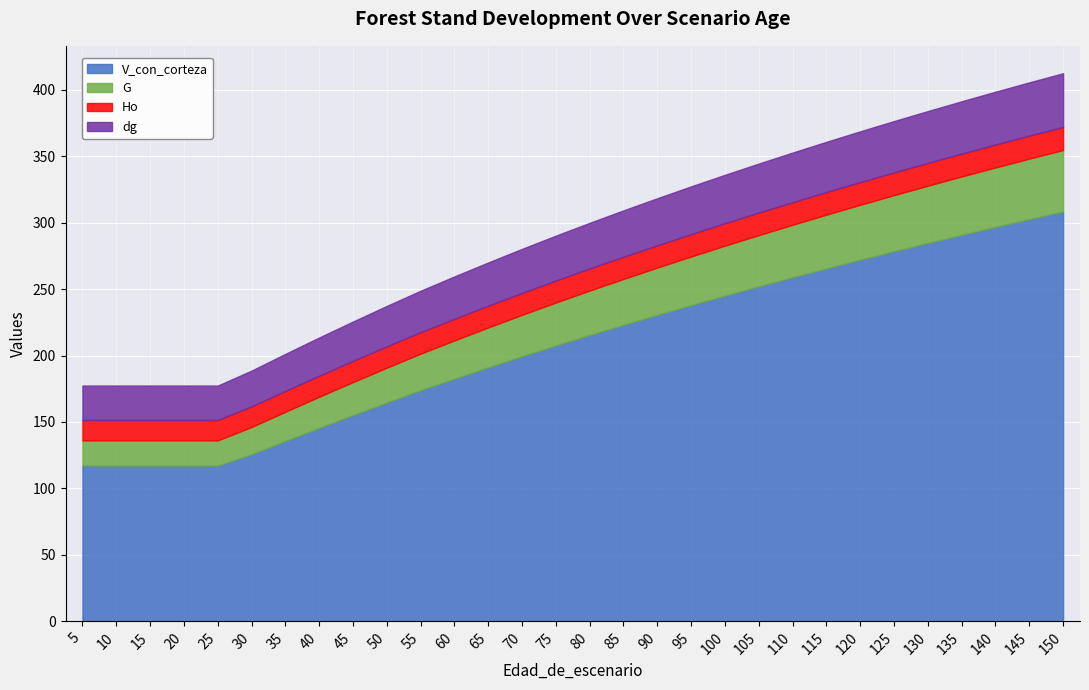

True or false: dg and Ho cross at least once.

False